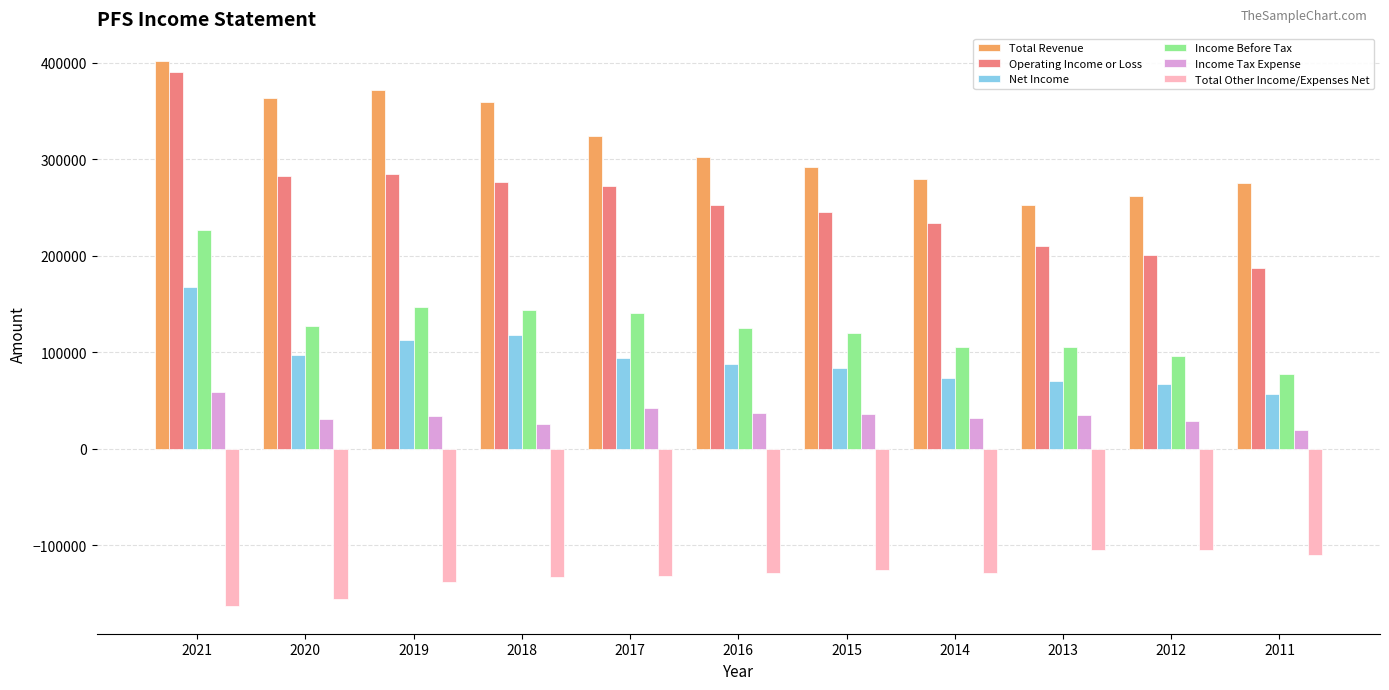

How many distinct data groups are displayed?

6